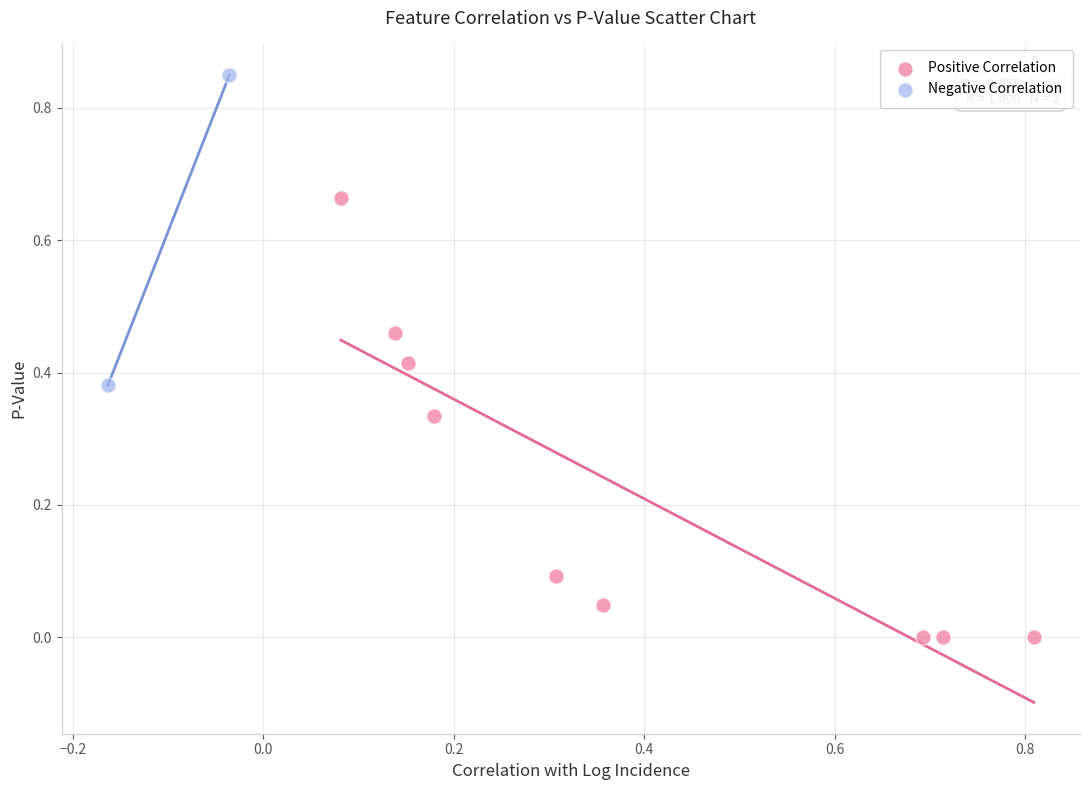

Which series contains the highest Y value?

Negative Correlation